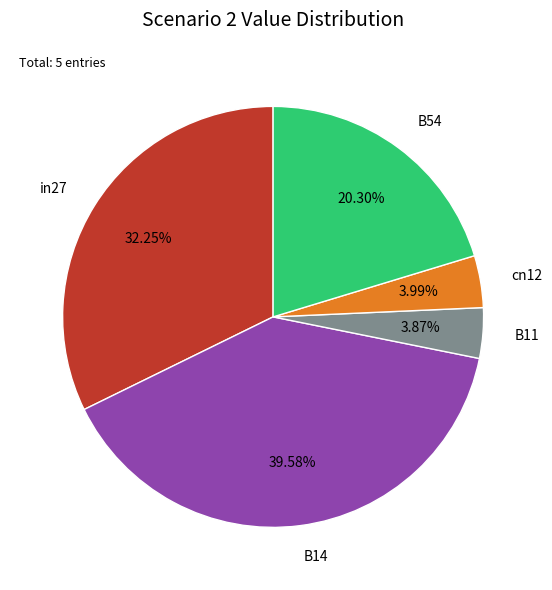

What percentage is the cn12 slice, to the nearest percent?

4%